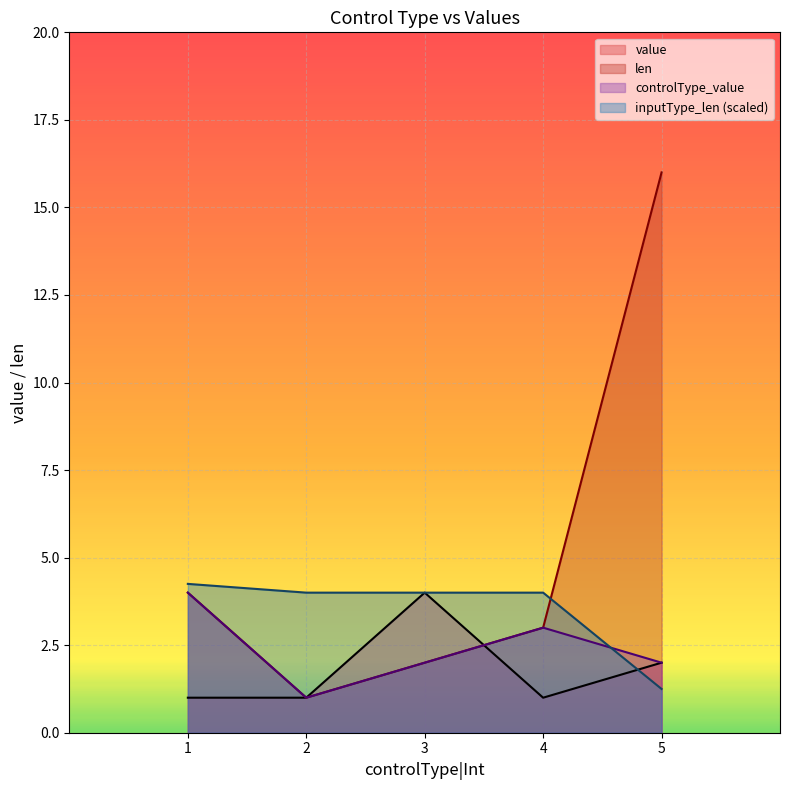

Reading left to right, transcribe all the data shown in this chart.

value: 1.0	1.0	4.0	1.0	2.0
len: 4.0	1.0	2.0	3.0	16.0
controlType_value: 4.0	1.0	2.0	3.0	2.0
inputType_len: 4.2	4.0	4.0	4.0	1.2